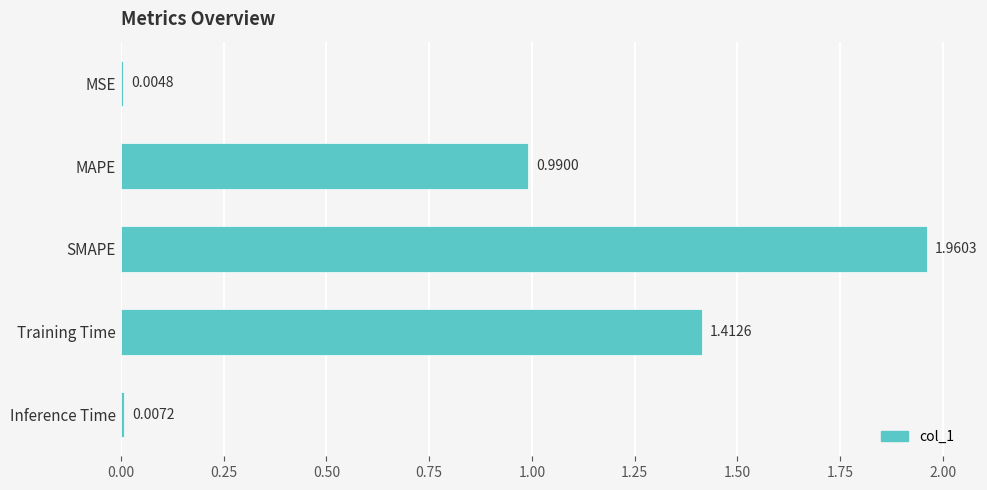

What is the sum of all values?

4.4